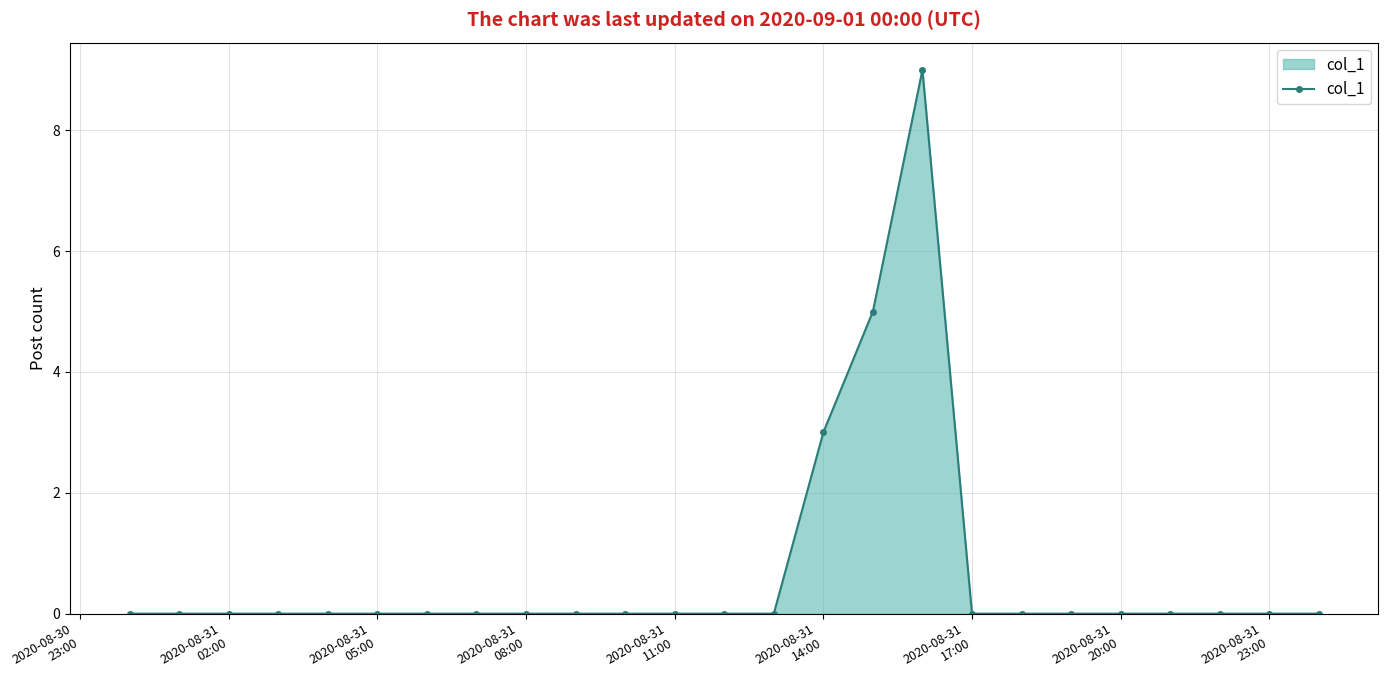

What is the difference between the maximum and minimum values?

9